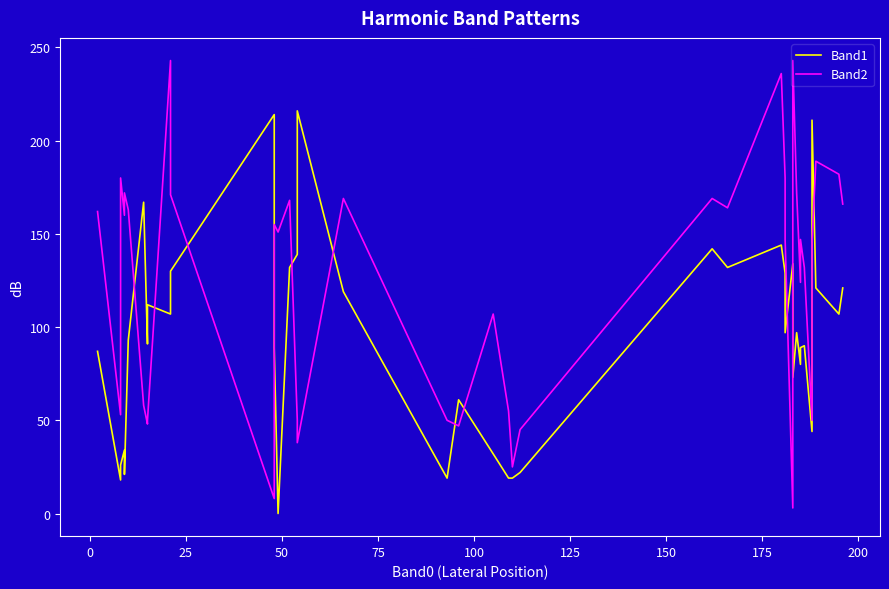

How many times do Band2 and Band1 cross each other?

12